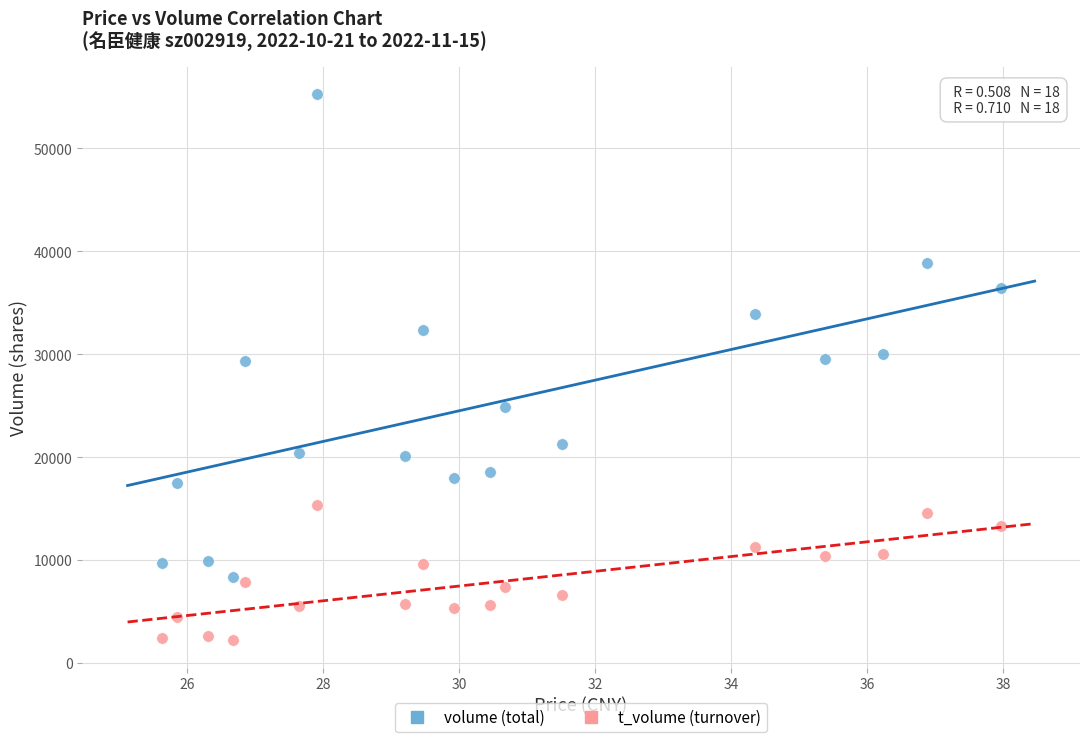

Across all data points, what is the range of Y values (max minus min)?

53060